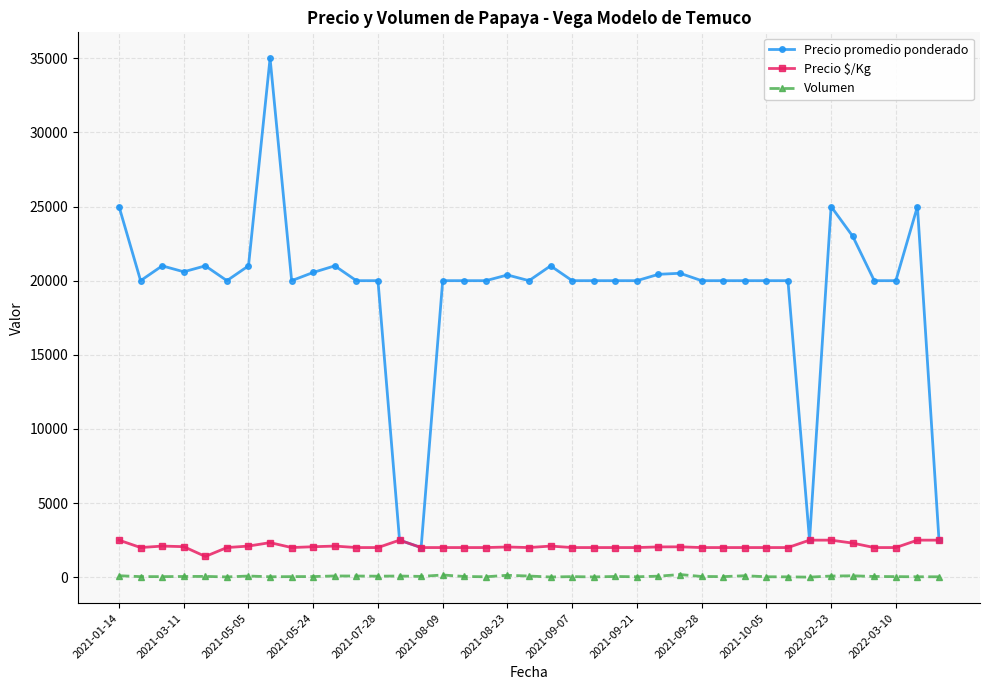

True or false: Precio promedio ponderado and Volumen intersect in this chart.

False